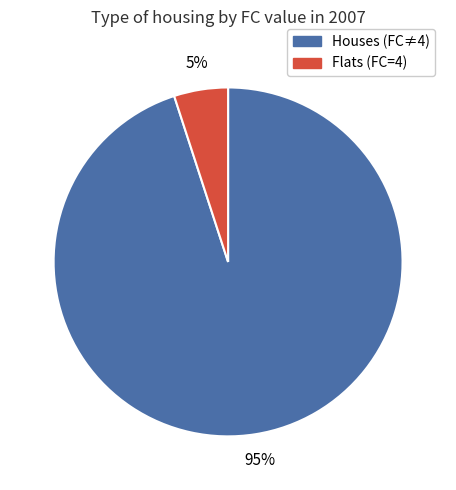

To the nearest percent, what is the average slice percentage?

50%